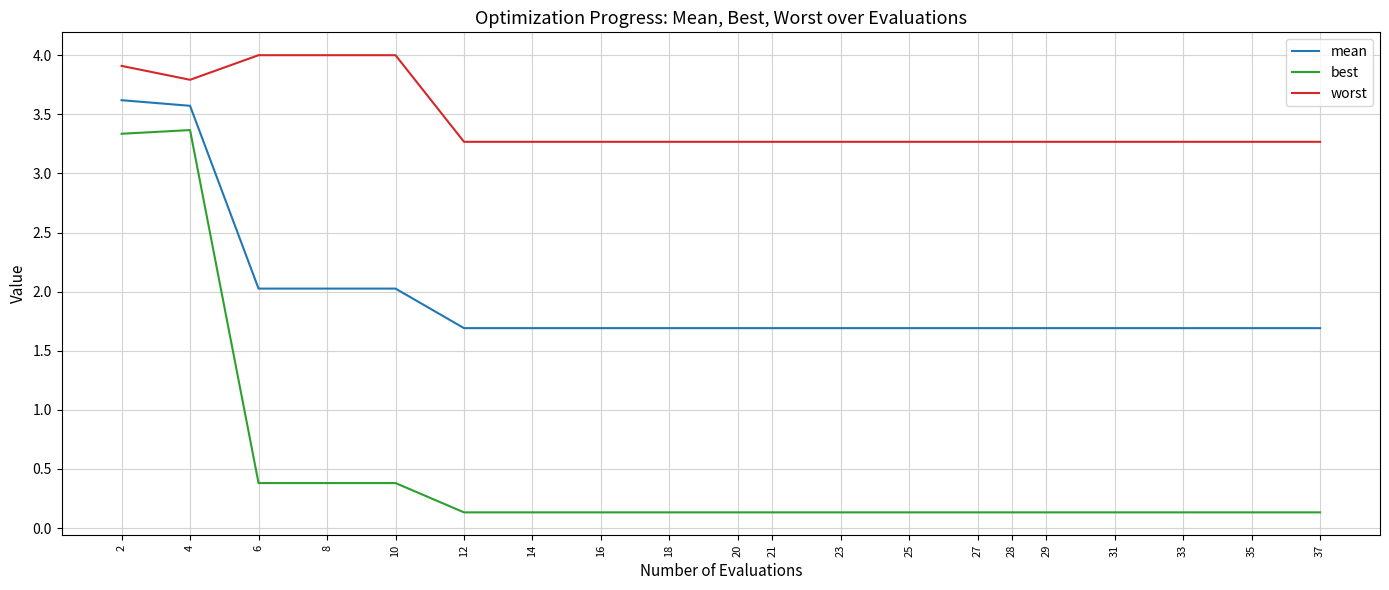

What is the difference between the maximum and minimum values in the worst series?

0.7